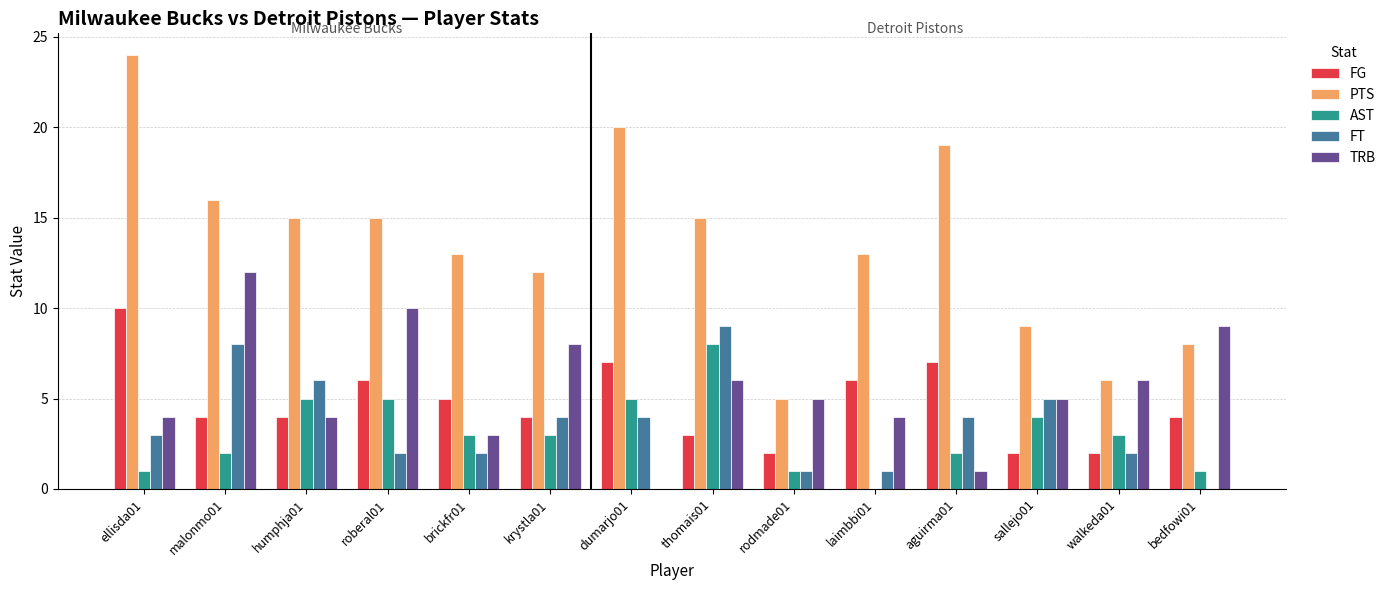

Where does the TRB series first go above 5?

malonmo01